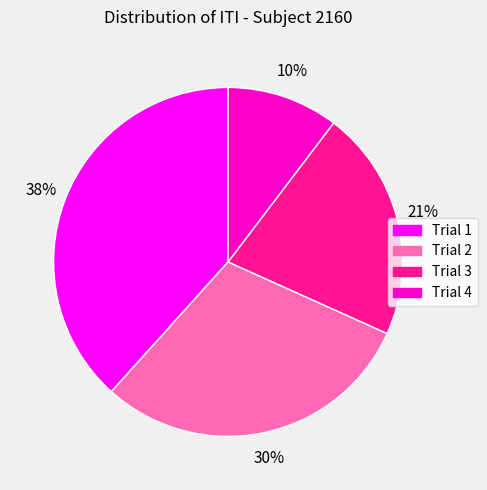

Is it true that Trial 3 is 21% of the pie?

True